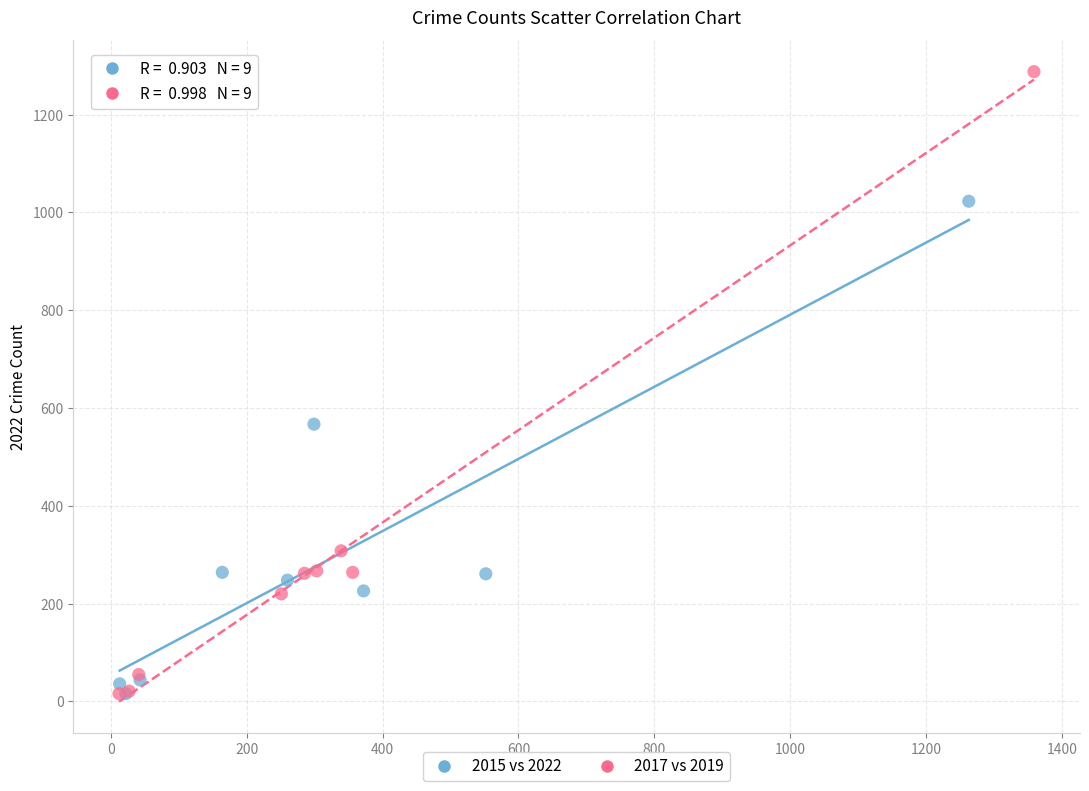

Which series reaches the maximum Y coordinate?

2017 vs 2019